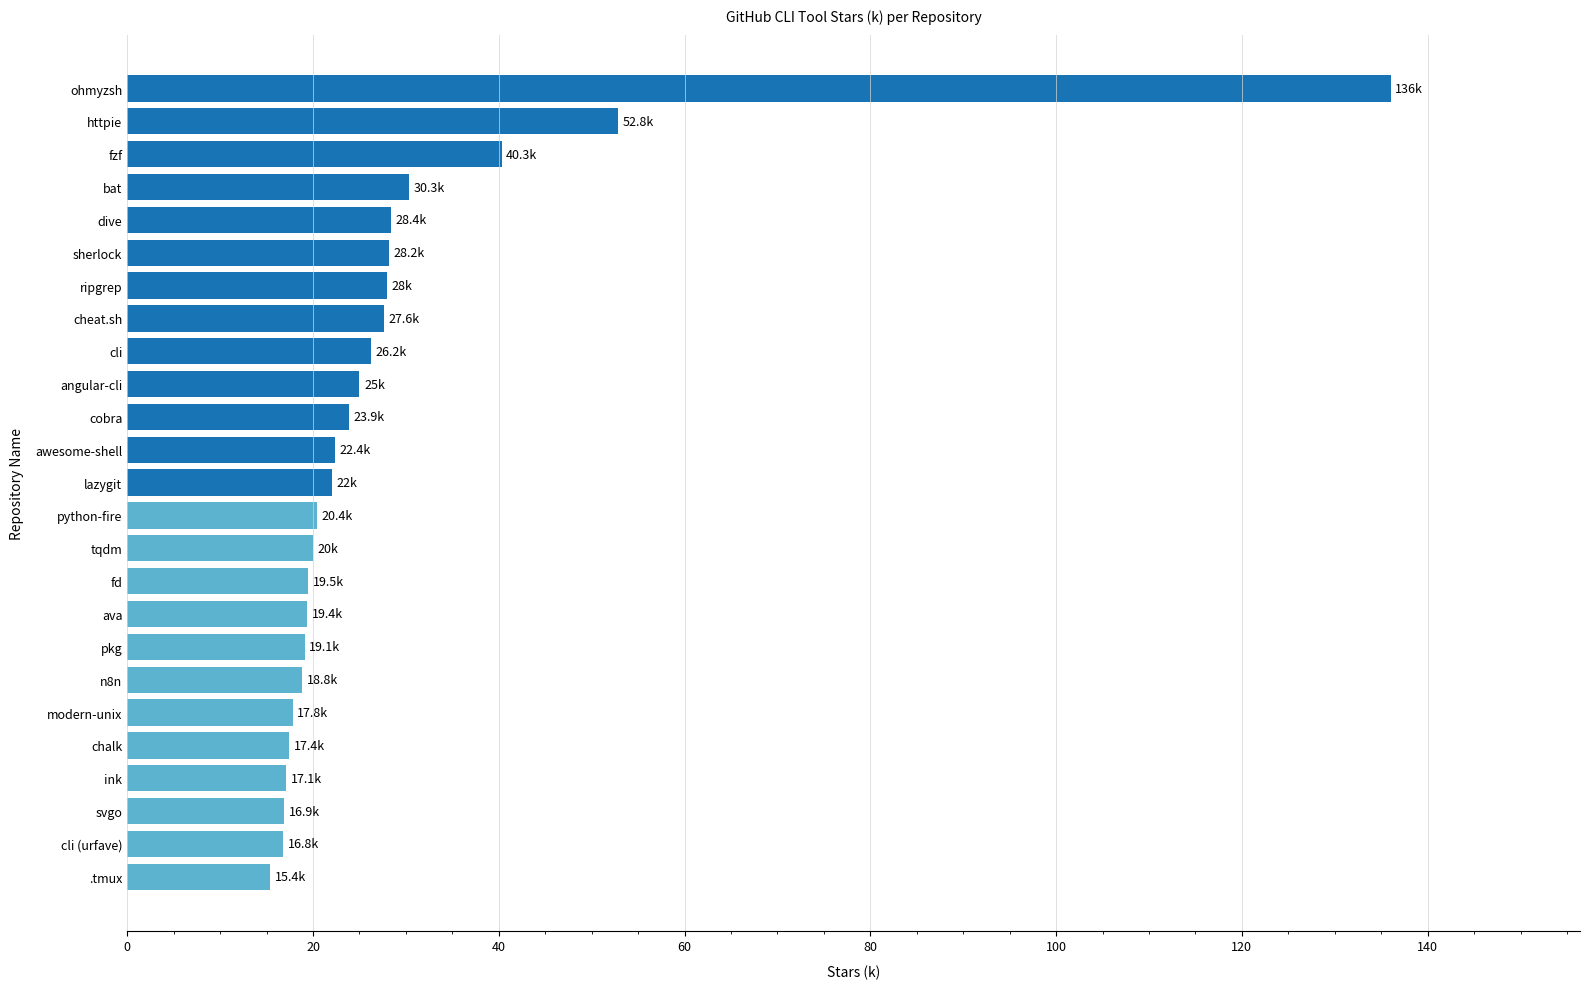

How many distinct data groups are displayed?

1